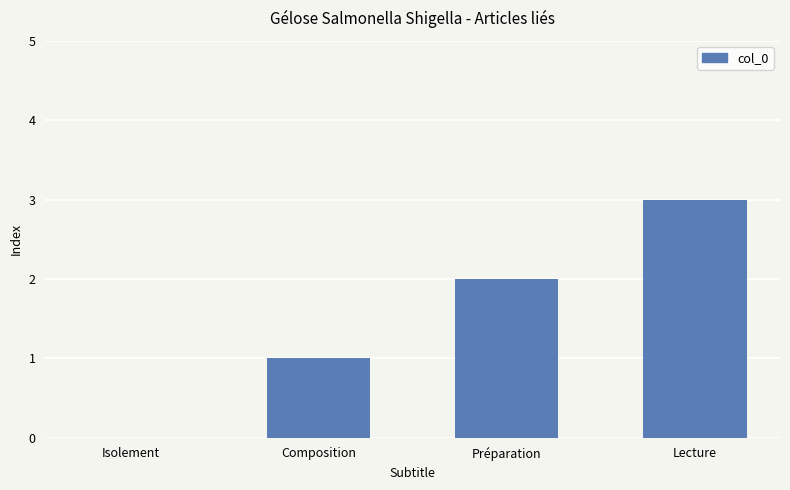

Between Préparation and Lecture, which is larger?

Lecture